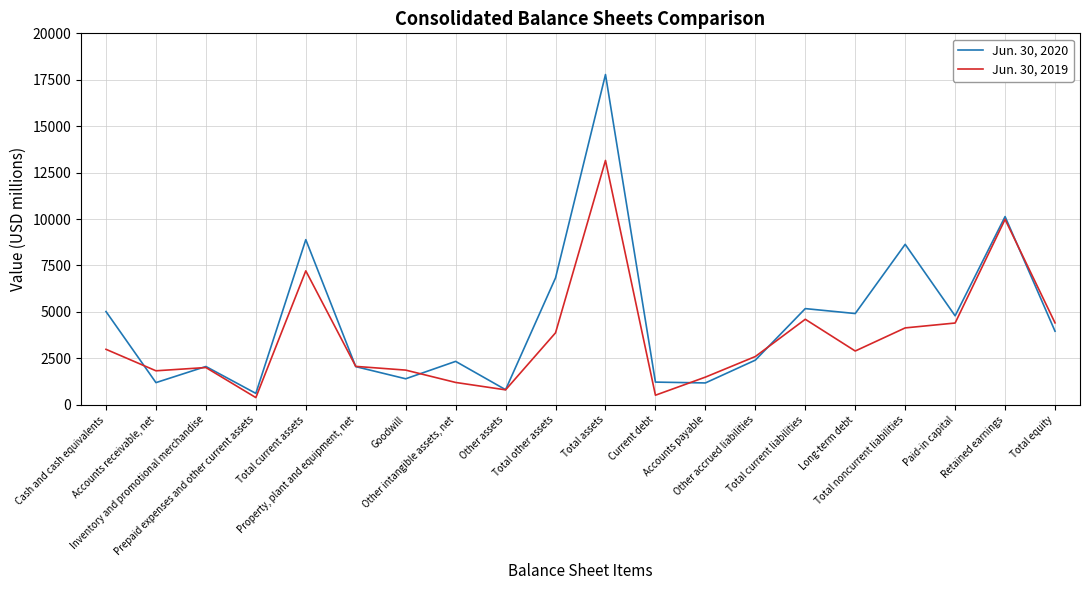

Where is Jun. 30, 2019 nearest to the value 6772?

Total current assets